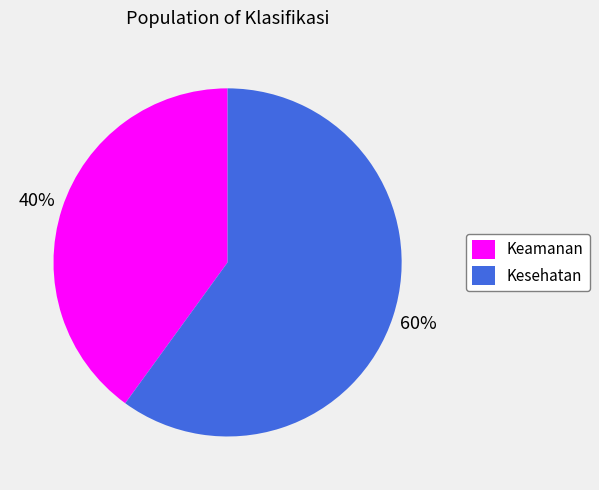

Rank the categories by value from highest to lowest.

Kesehatan, Keamanan